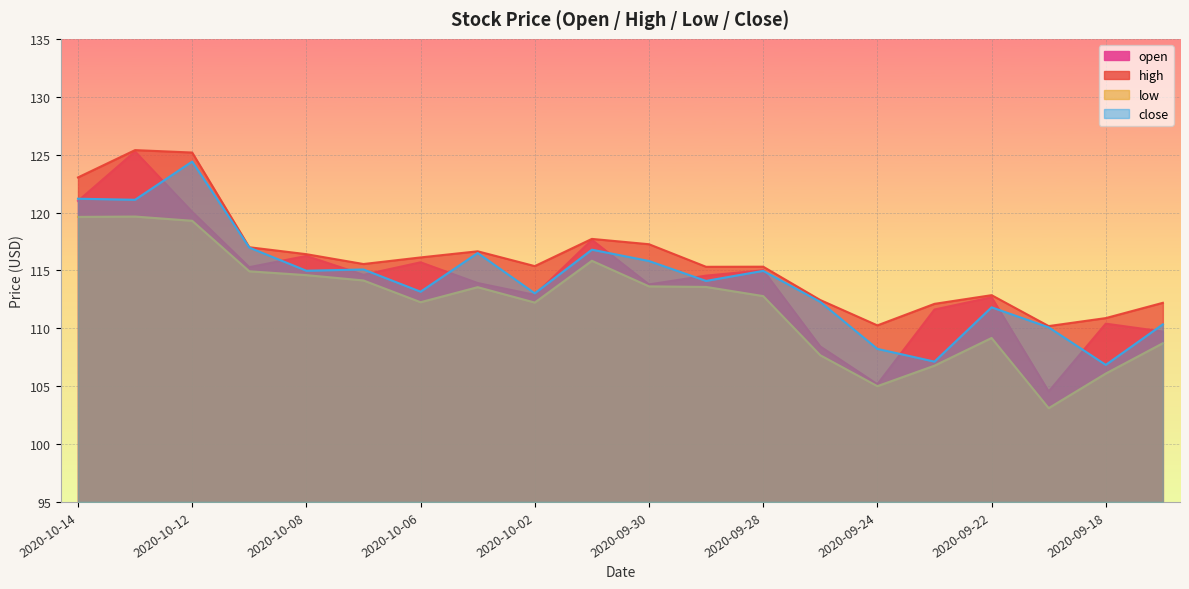

What value does the high series have at 2020-09-21?

110.2